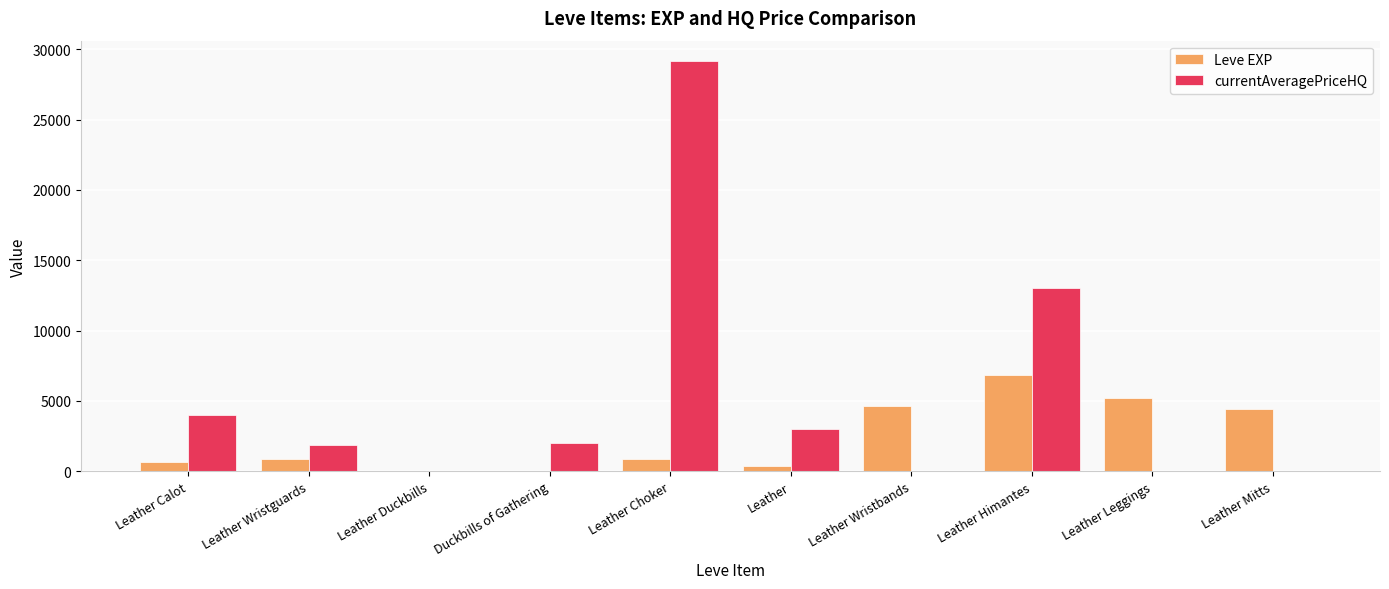

Which series has the largest total across all categories?

currentAveragePriceHQ